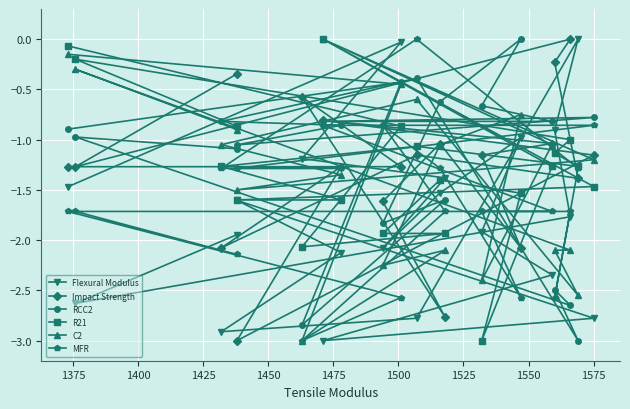

At which category is the sum across all series the highest?

1575